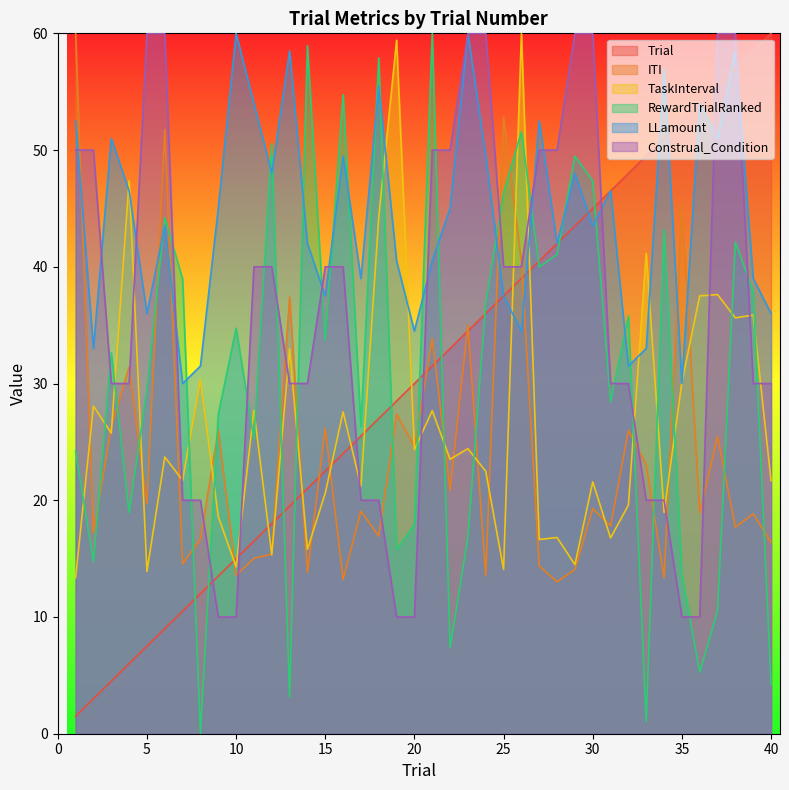

Is the value of RewardTrialRanked at 25 greater than the value of Trial at 33?

No